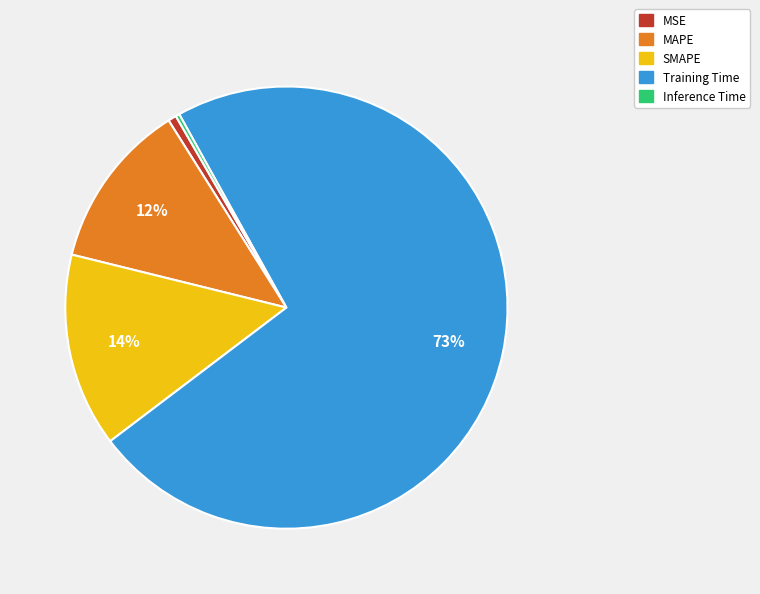

Which category has the biggest portion of the pie?

Training Time